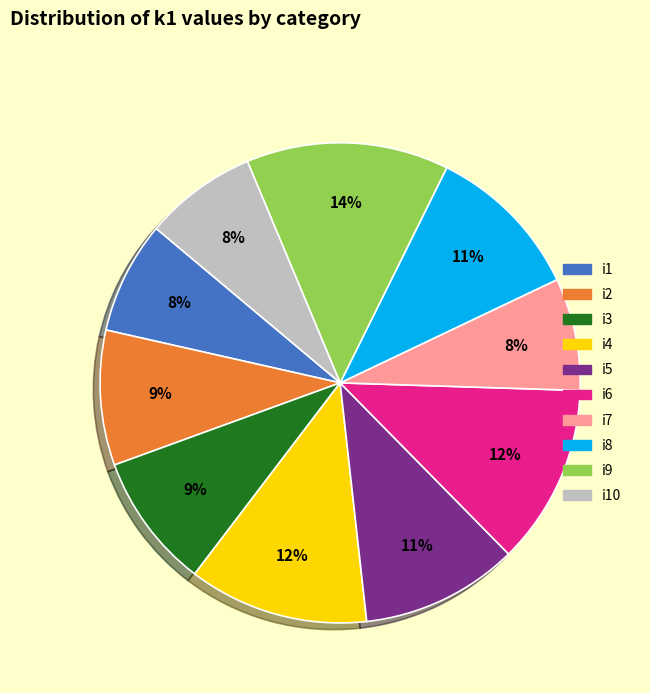

Is there a majority slice in this chart?

No